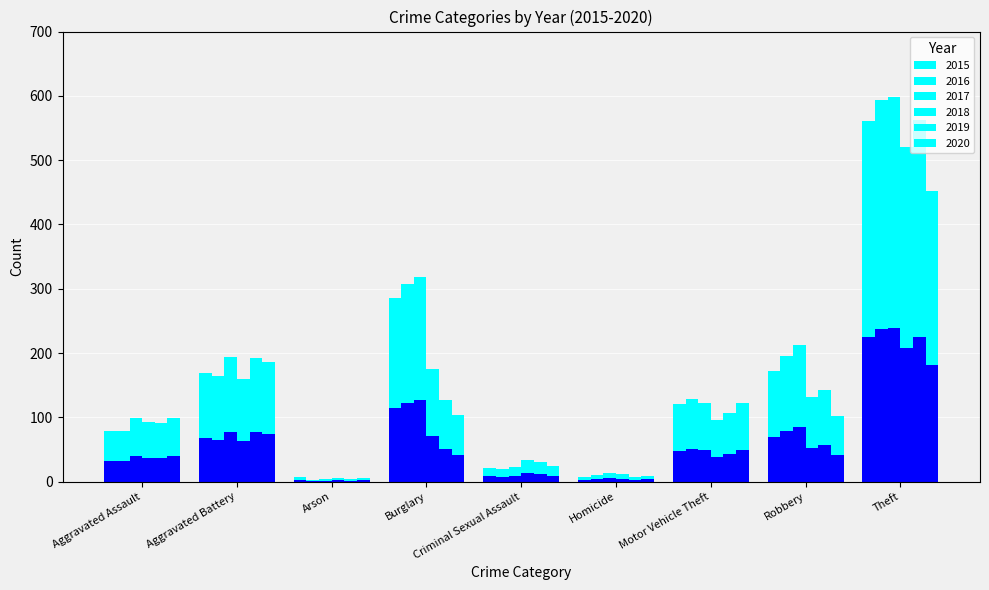

What is the difference between the maximum and minimum values in the 2019 series?

223.6